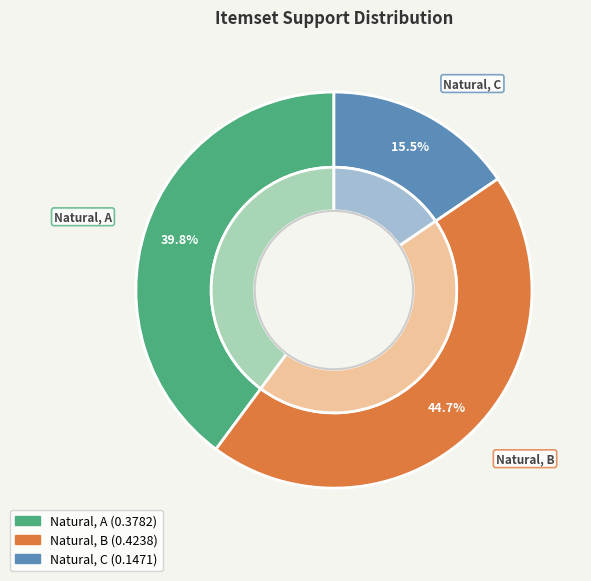

What percentage is the Natural, A slice, to the nearest percent?

40%